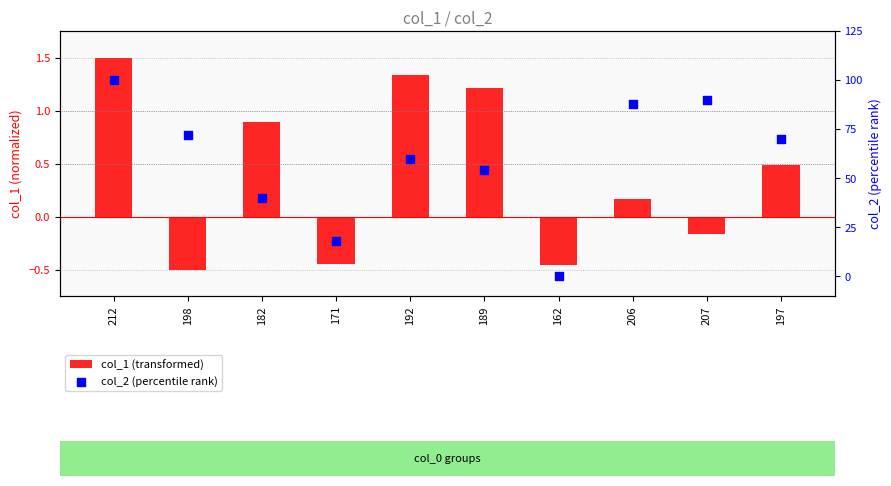

Which series has the largest Y range (max minus min)?

col_2 (percentile rank)